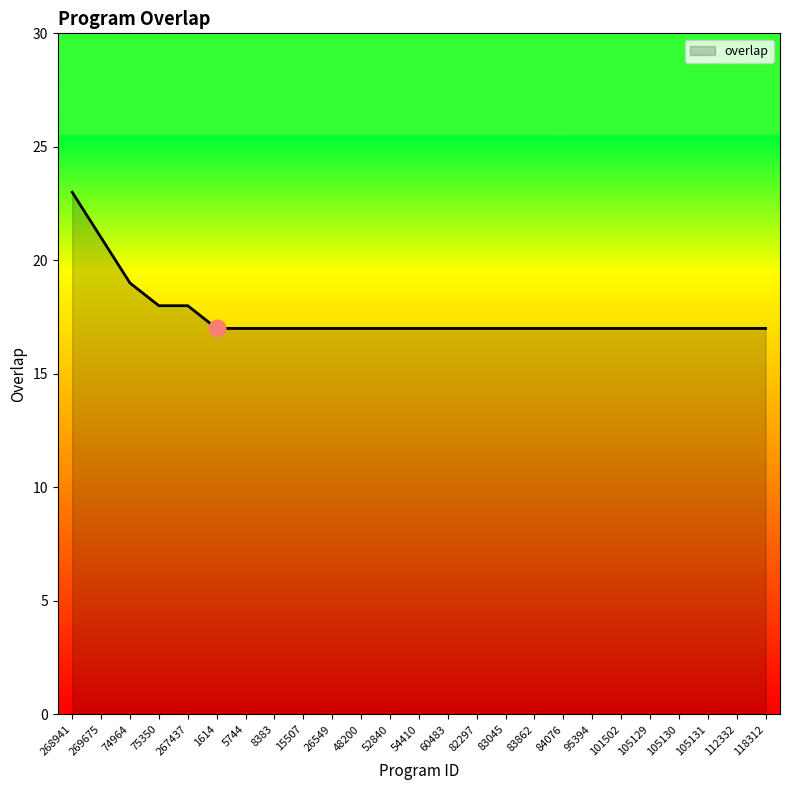

How many lines are shown in the chart?

1